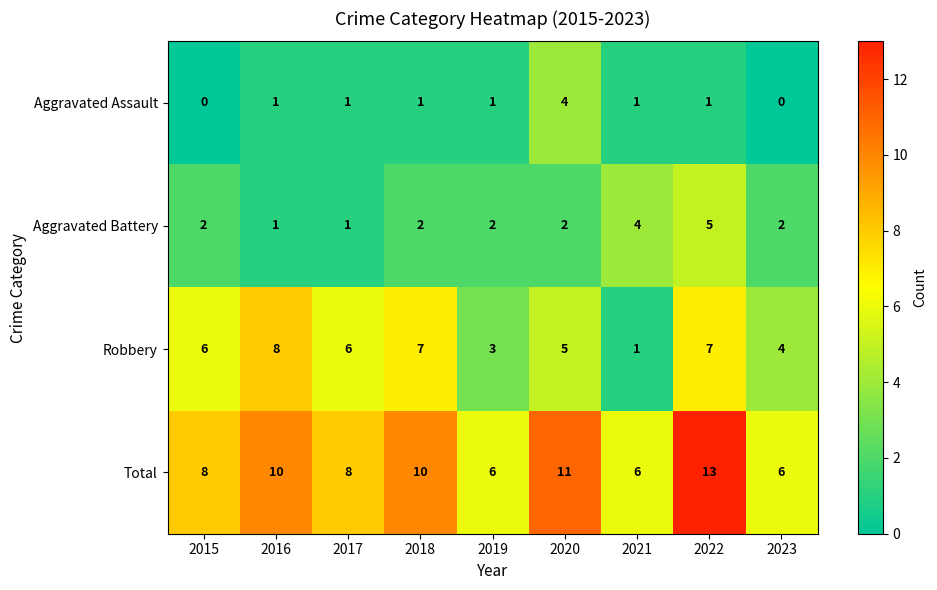

What is the difference between the second highest and second lowest values in the Robbery series?

4